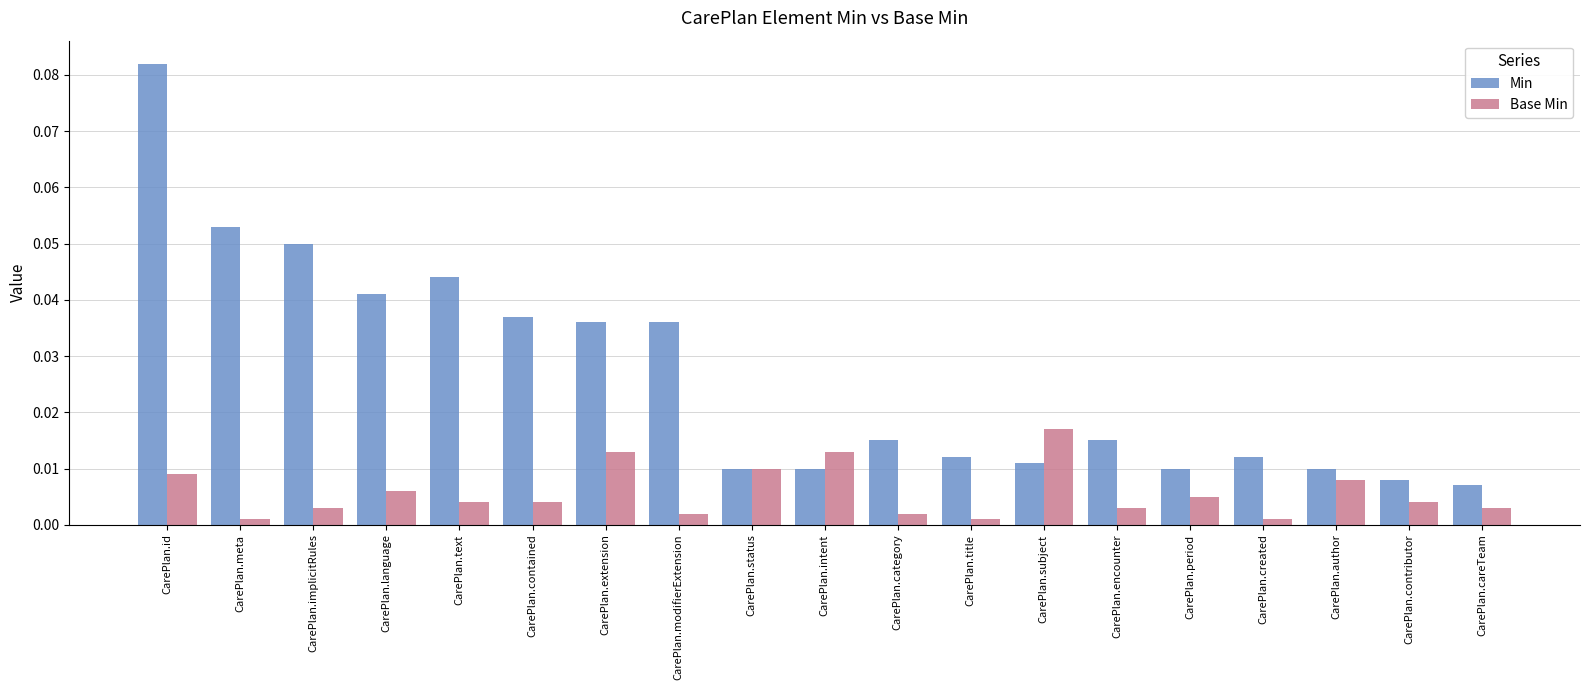

How many bars are there in total?

38